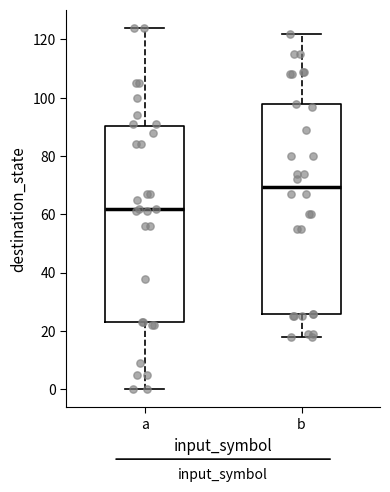

Comparing the boxes themselves (not the whiskers), which one is the tallest?

b